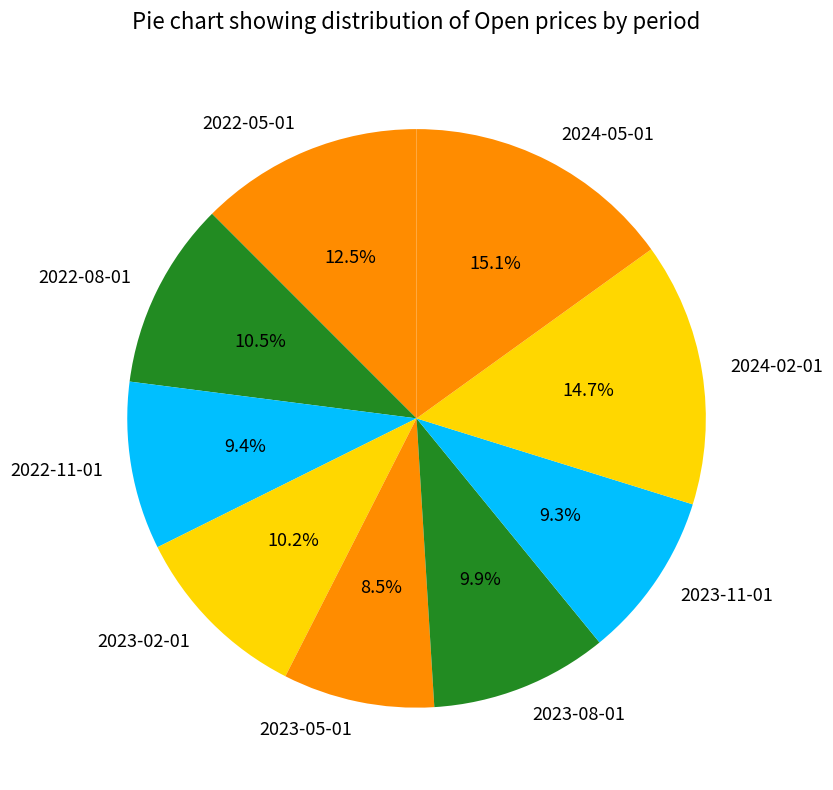

Approximately how many times larger is the value at 2022-11-01 compared to 2023-02-01?

0.9